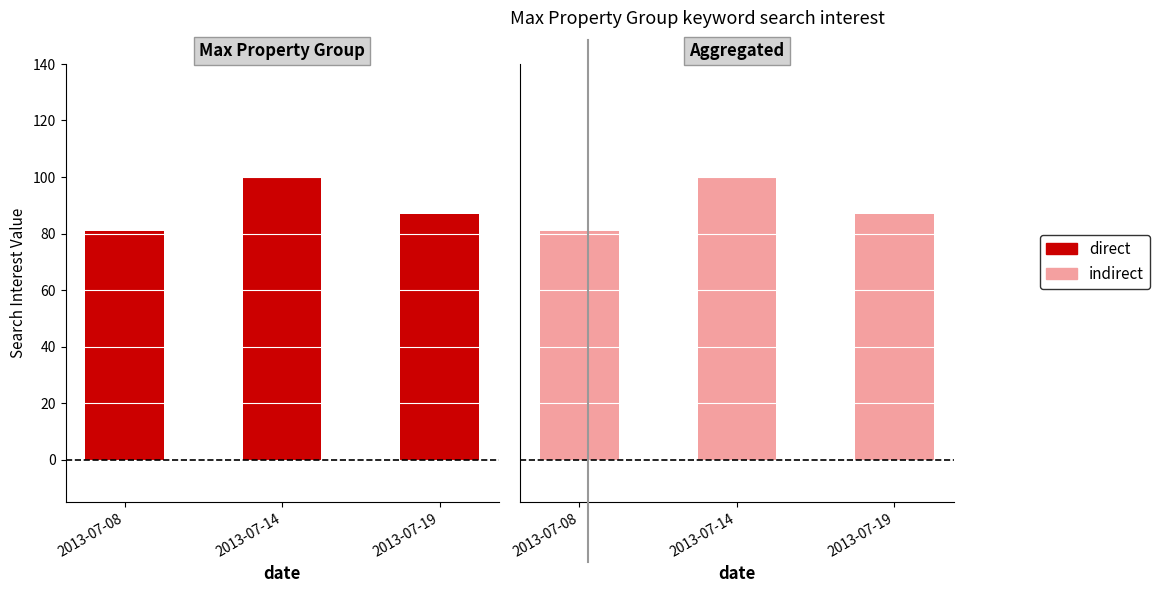

Is the value of direct at 2013-07-19 greater than the value of indirect at 2013-07-19?

No